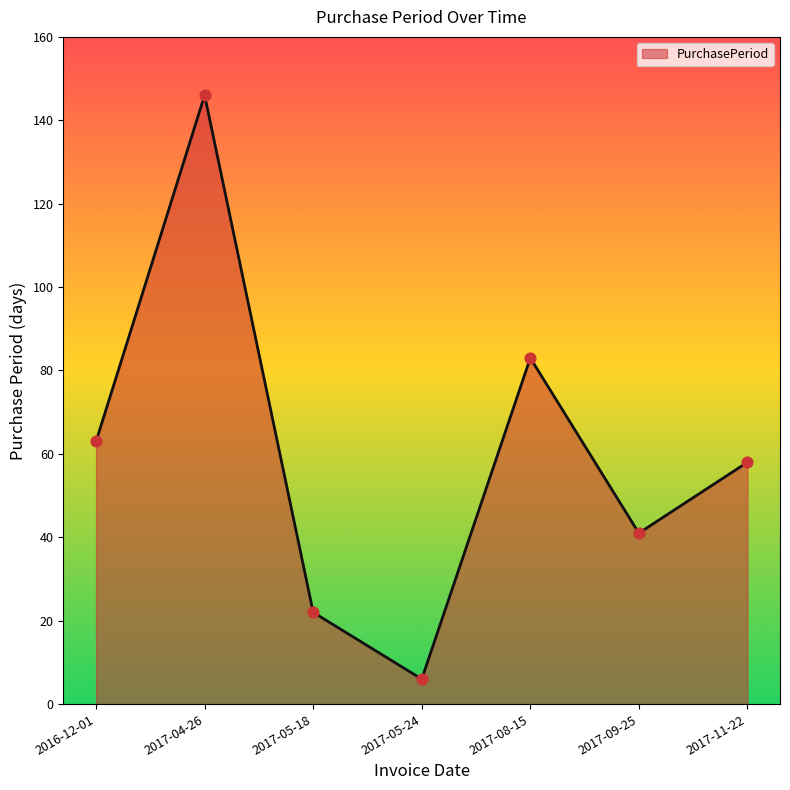

Approximately how many times larger is the value at 2017-04-26 compared to 2017-08-15?

1.8